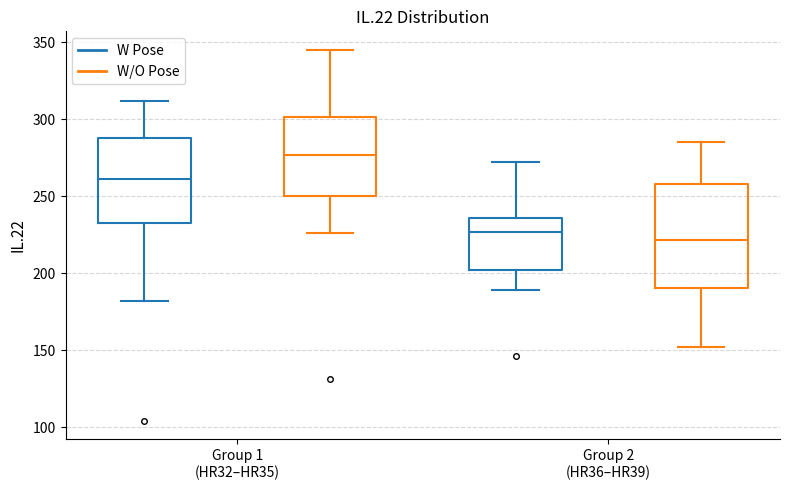

Comparing the boxes themselves (not the whiskers), which one is the tallest?

Group 2 (HR36–HR39) (W/O Pose)